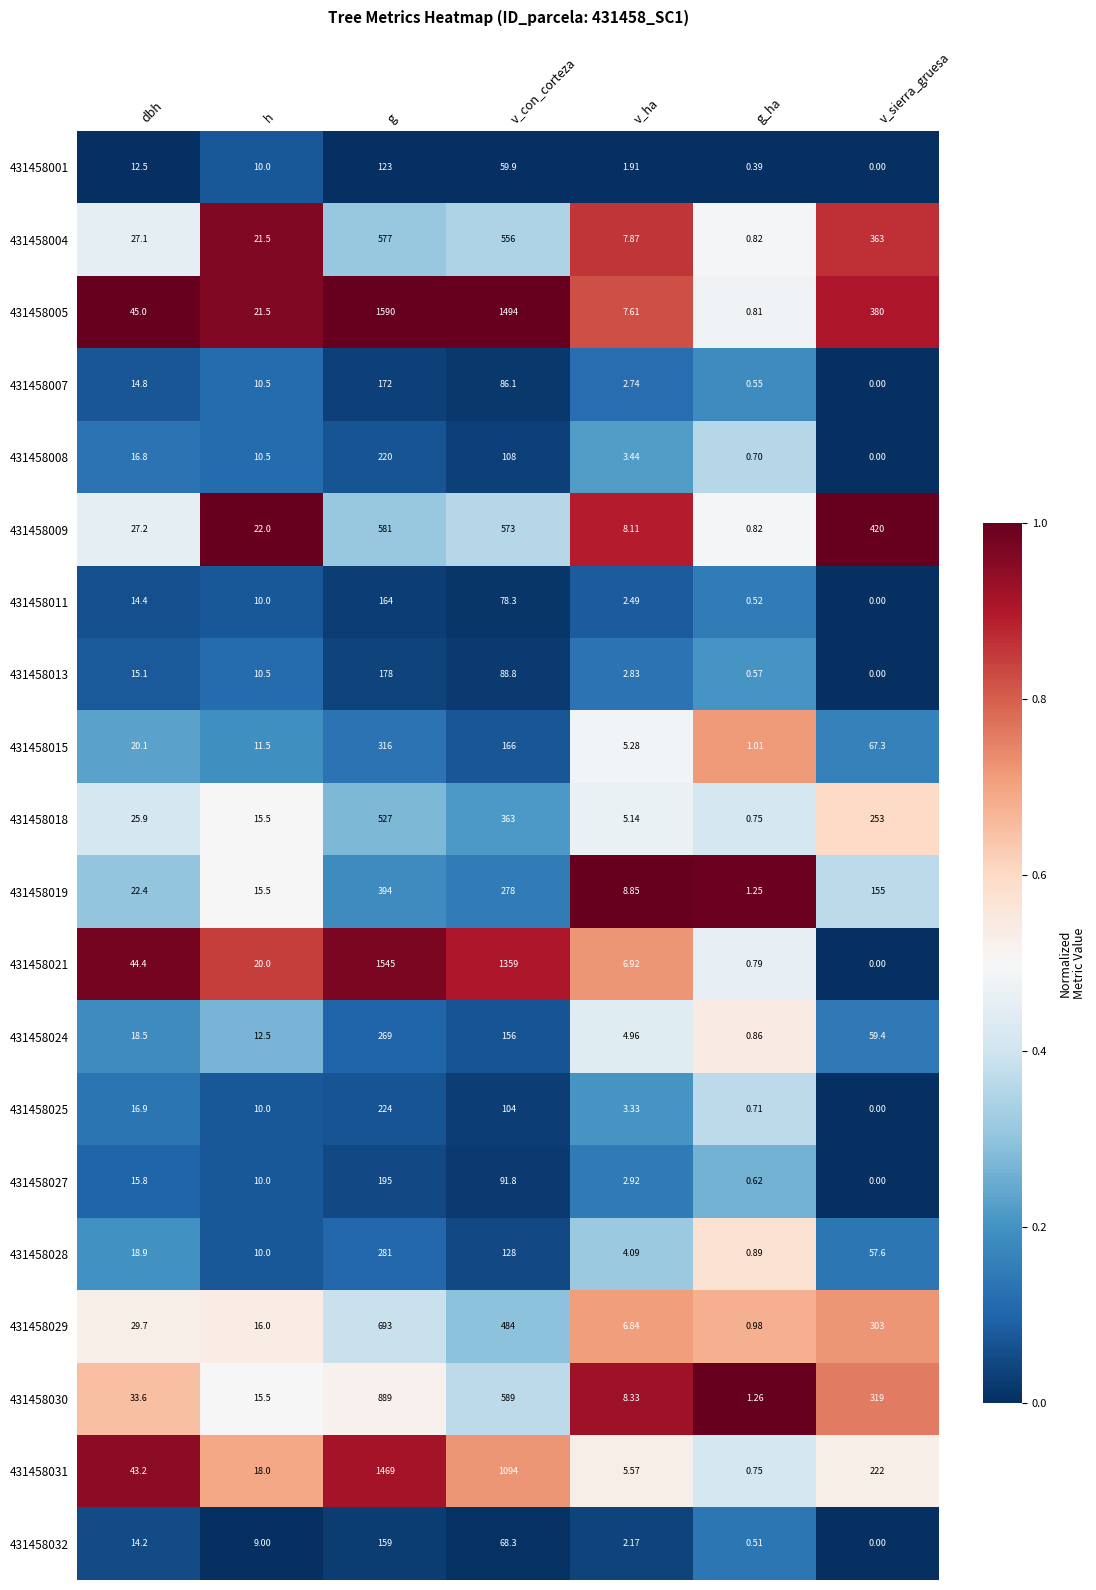

Is the value of 431458008 at g_ha greater than the value of 431458013 at g?

No